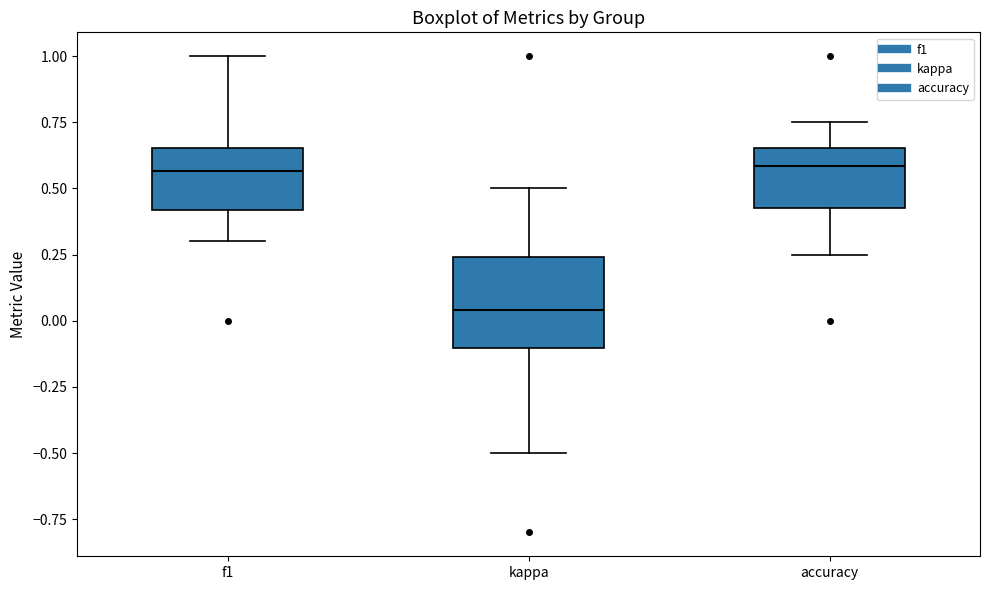

Comparing the boxes themselves (not the whiskers), which one is the tallest?

kappa